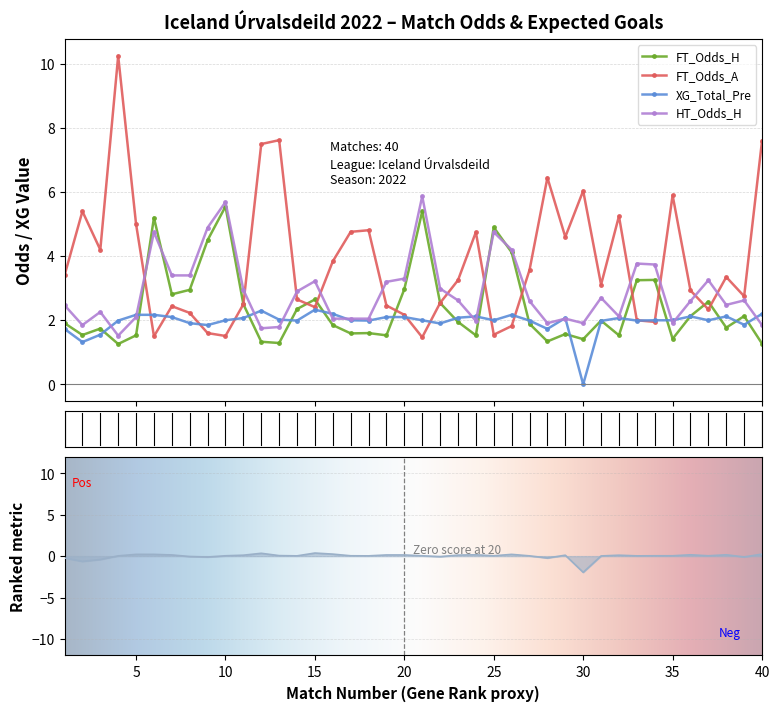

How many data points in FT_Odds_A are above 3?

21